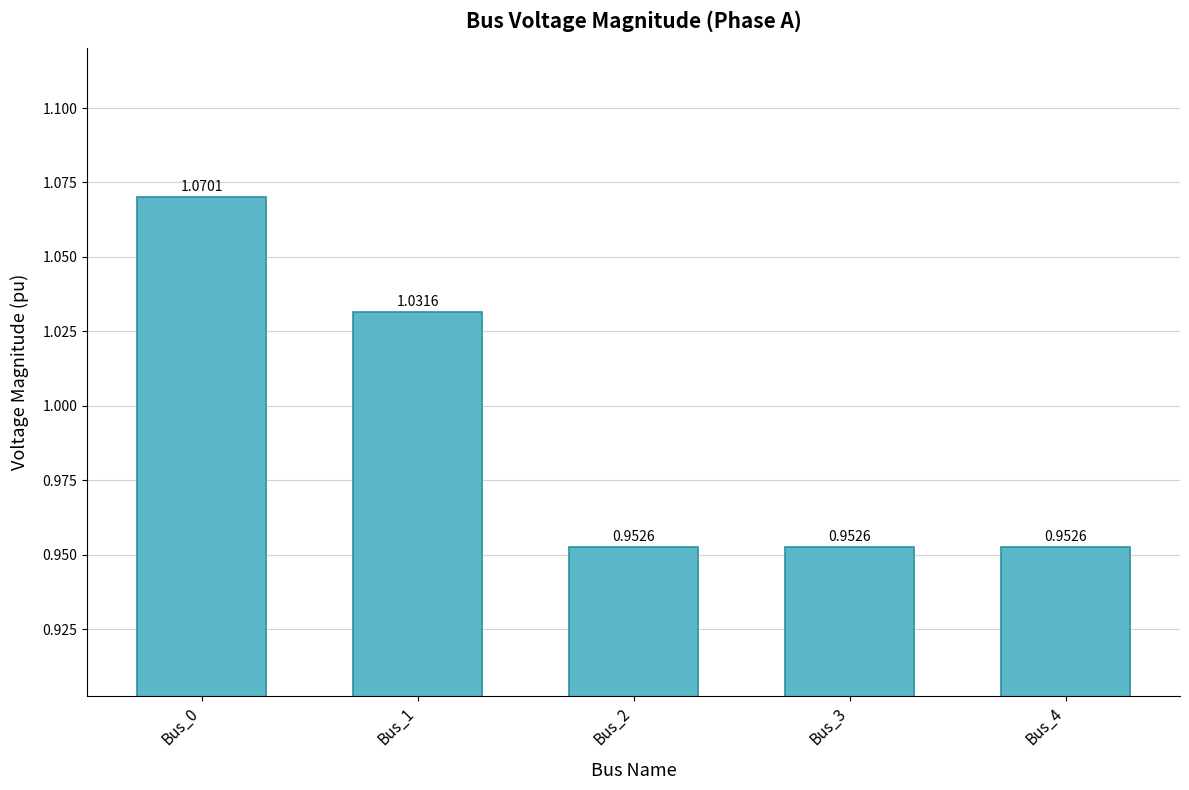

What is the change in value from Bus_1 to Bus_2?

-0.1